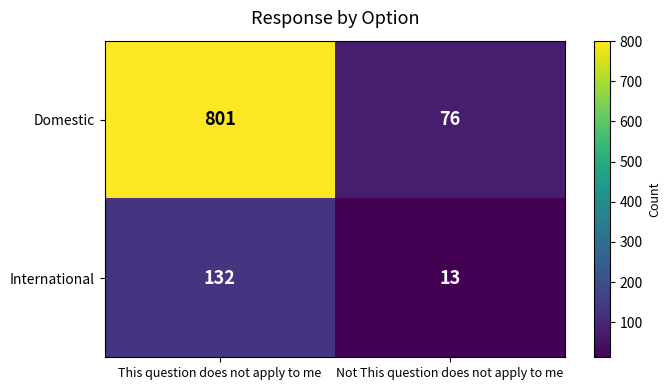

What is the total value across all series at Not This question does not apply to me?

89